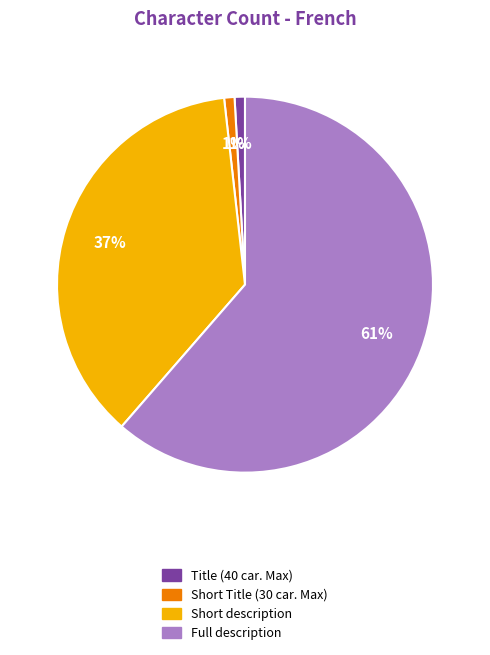

Count the number of slices in the pie.

4